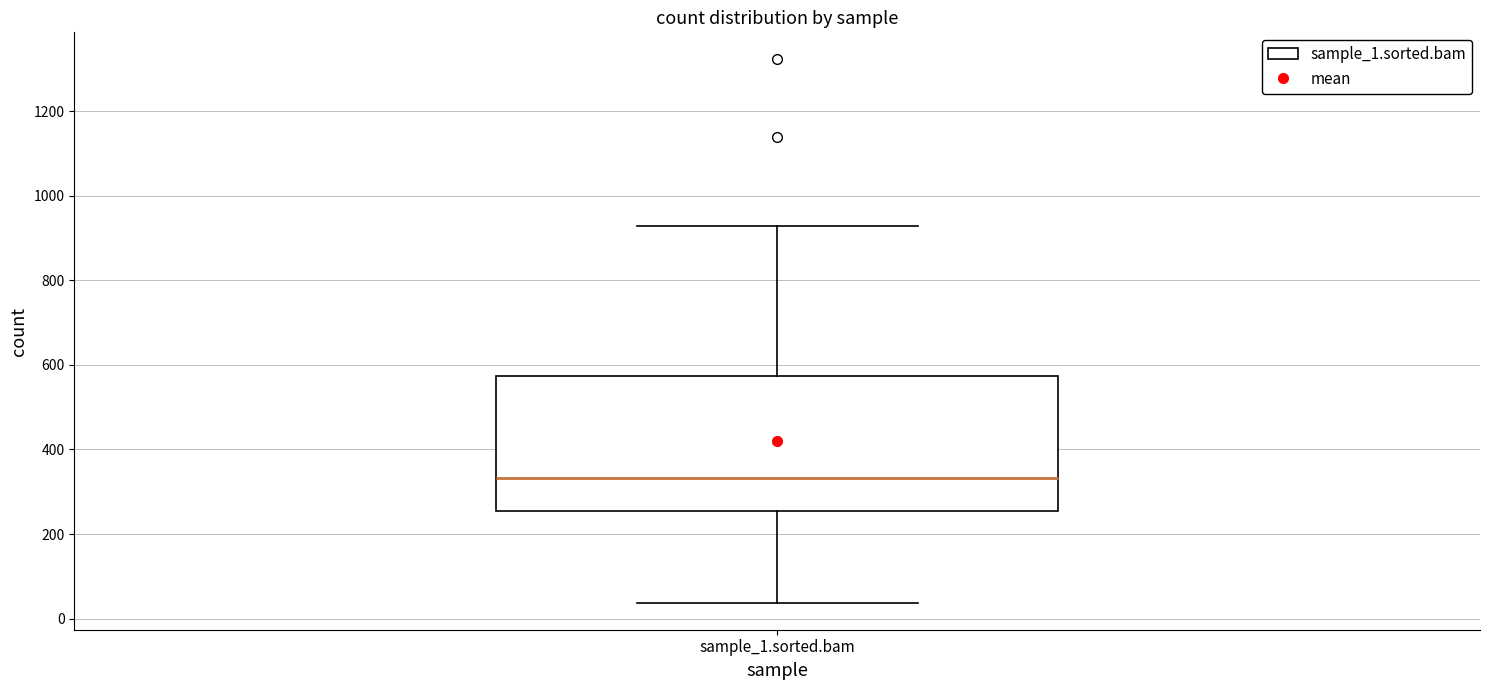

Where is the upper edge of the box for sample_1.sorted.bam on the y-axis? The values are not printed on the chart, so give them approximately, as read against the axis.

580